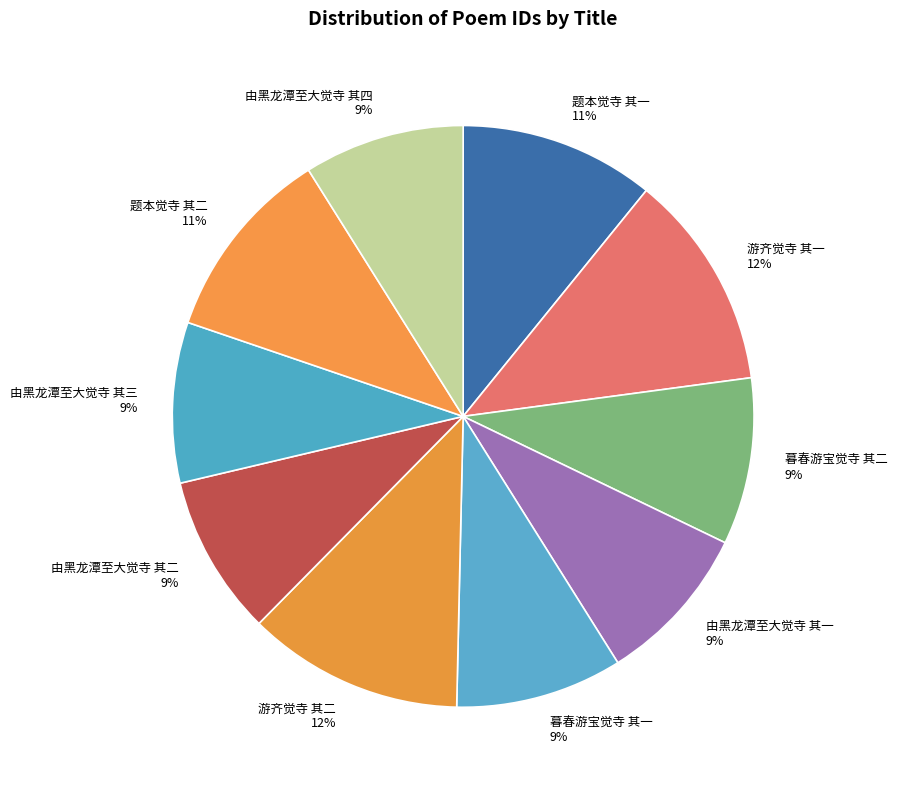

Is the sum of 游齐觉寺 其一 12% and 题本觉寺 其二 11% greater than half?

No